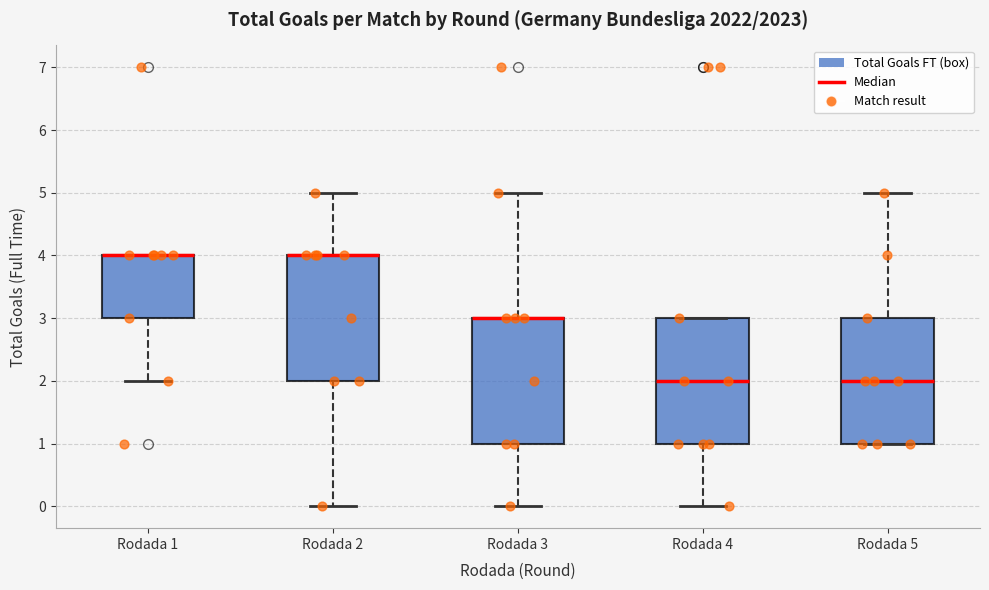

Reading left to right, transcribe this box plot: for each box, give where its median line is, the range the box spans, and where its two whiskers end, as read against the y-axis. The values are not printed on the chart, so give them approximately, as read against the axis.

Rodada 1: median 4 (drawn on the box's upper edge), box 3 to 4, whiskers 2 to 4
Rodada 2: median 4 (drawn on the box's upper edge), box 2 to 4, whiskers 0 to 5
Rodada 3: median 3 (drawn on the box's upper edge), box 1 to 3, whiskers 0 to 5
Rodada 4: median 2, box 1 to 3, whiskers 0 to 3
Rodada 5: median 2, box 1 to 3, whiskers 1 to 5